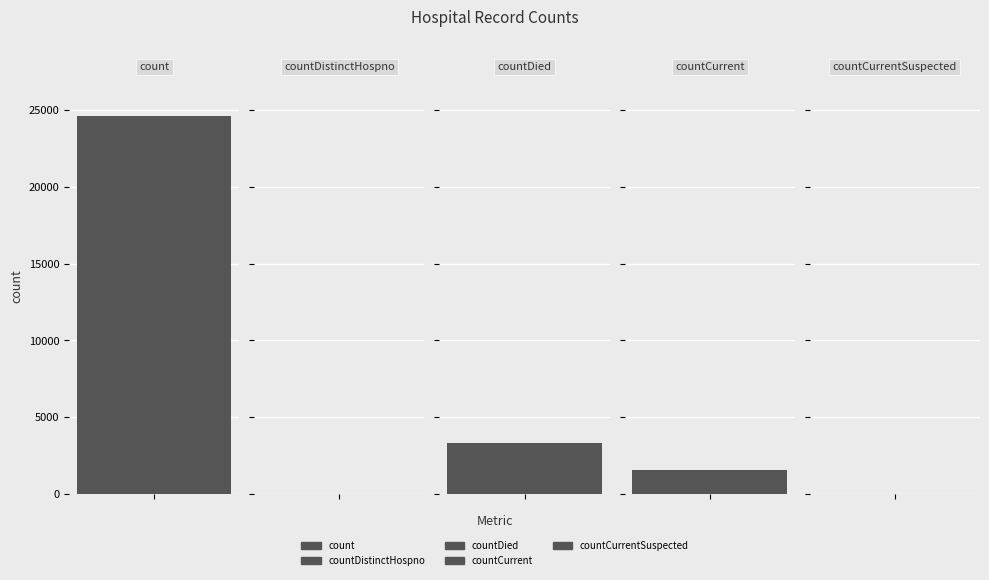

Does the chart contain any negative values?

No